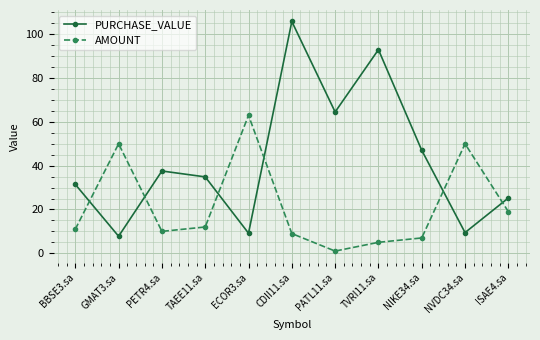

Where is the first local minimum for AMOUNT?

PETR4.sa